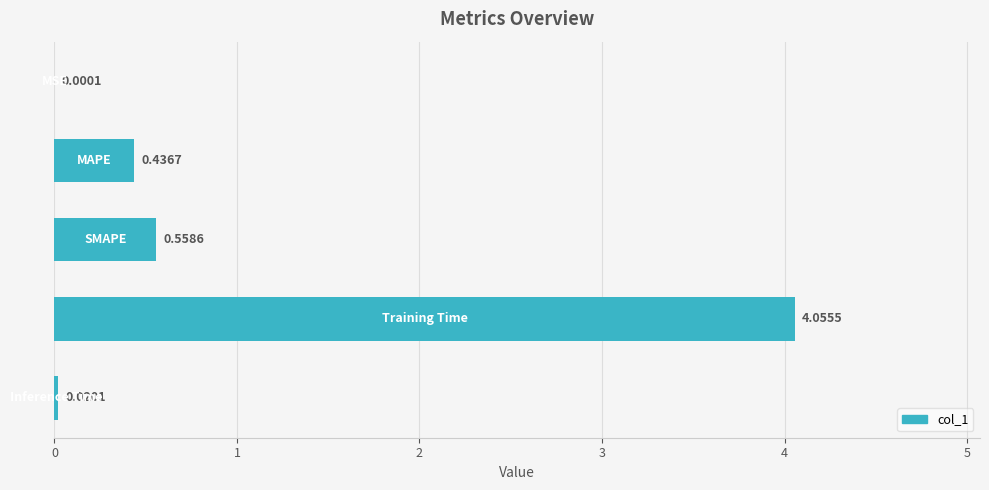

What is the sum of all values?

5.1